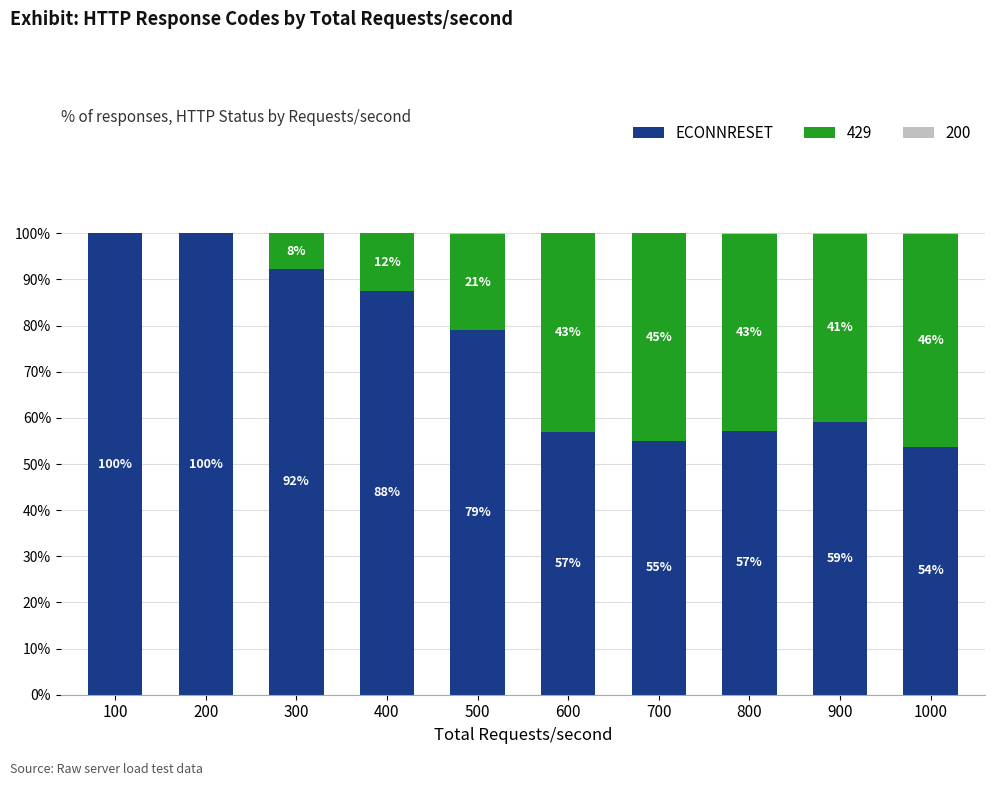

What is the highest value of the 200 series?

100.0